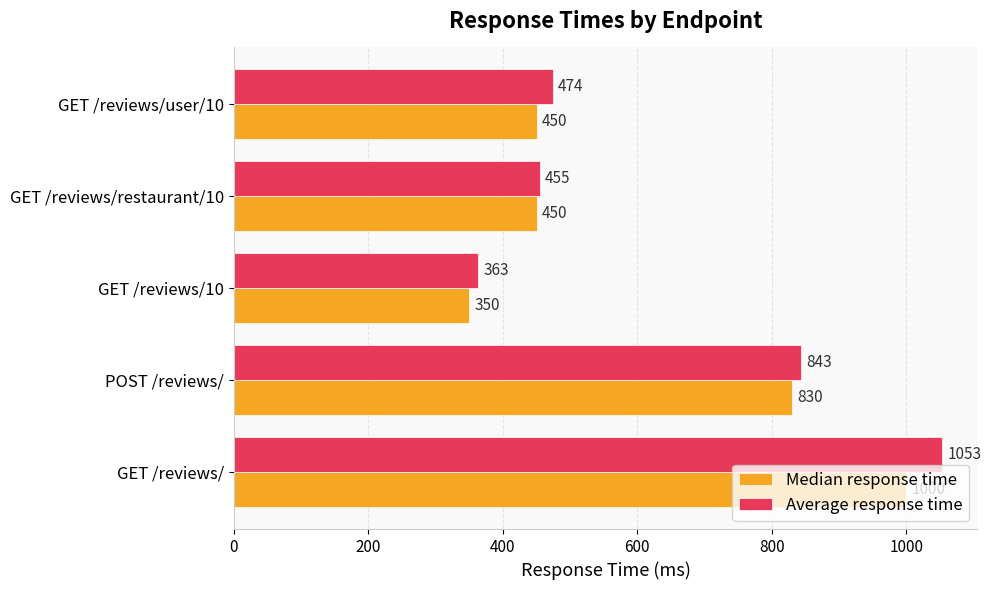

How many data points does each series have?

5